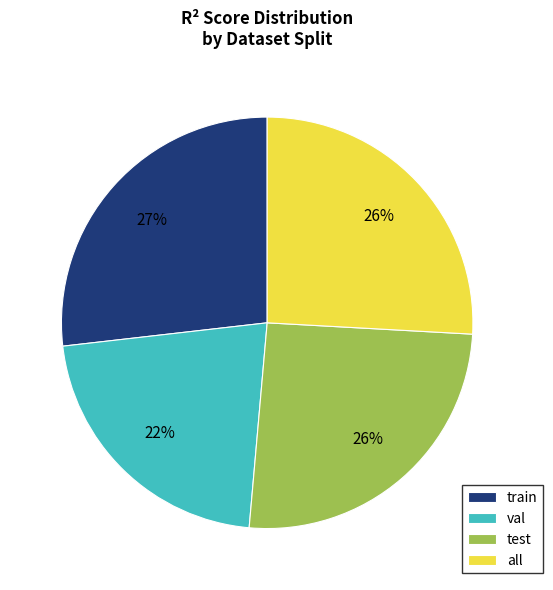

Which slice is the smallest?

val